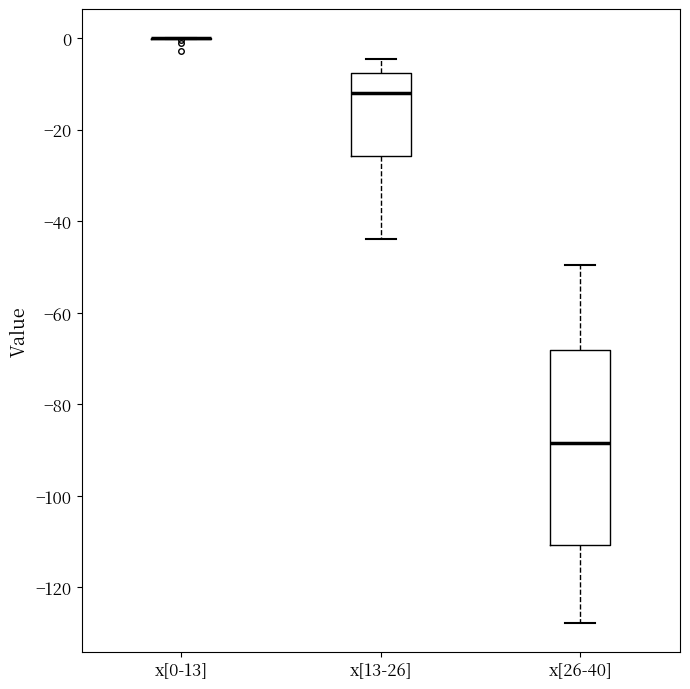

Which box is the tallest, from its lower edge to its upper edge?

x[26-40]